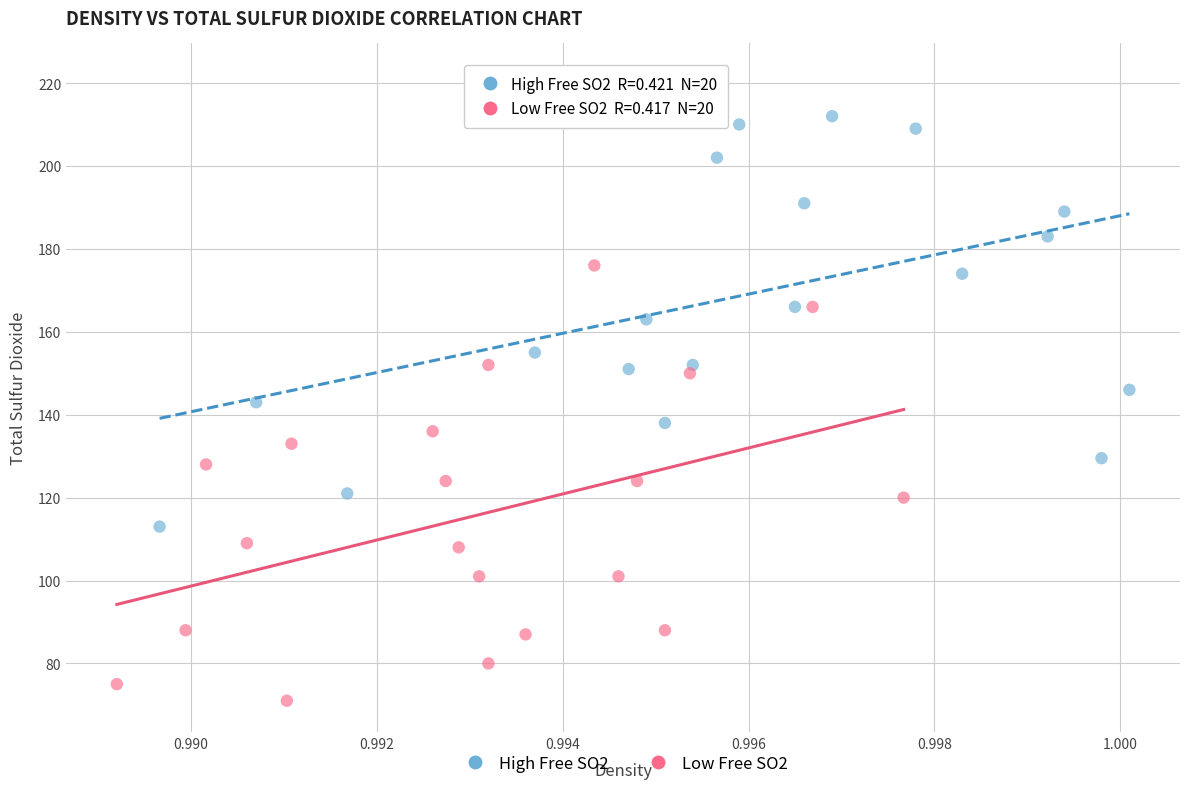

Which series contains the lowest Y value?

Low Free SO2